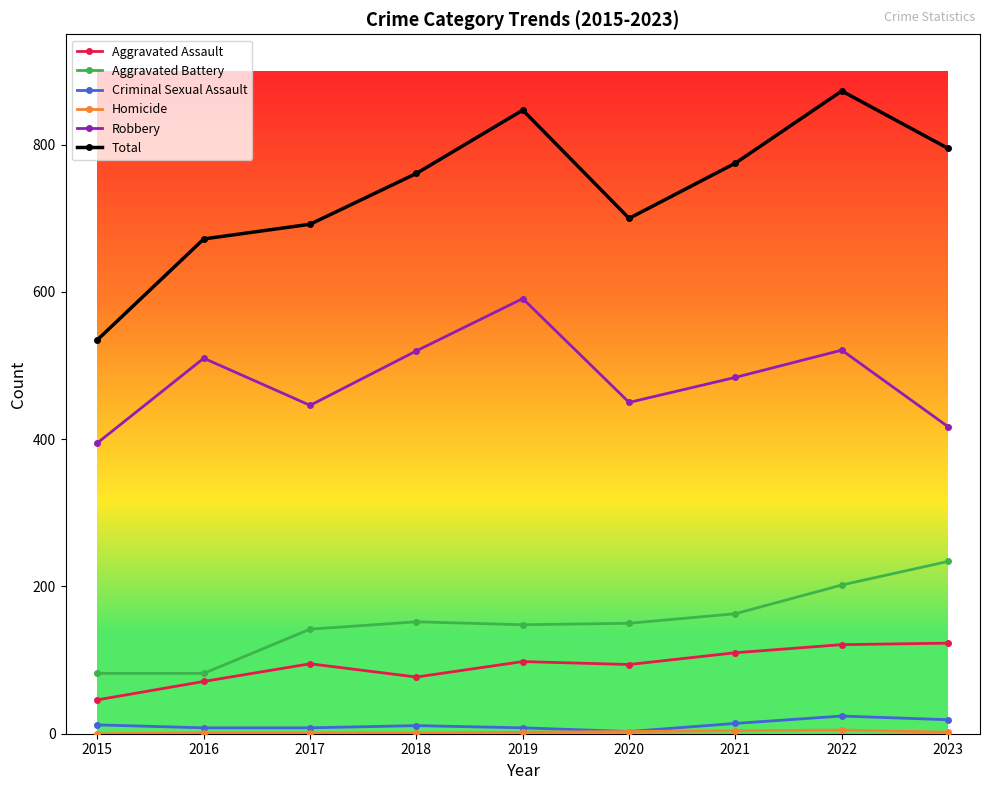

True or false: Robbery has more than 1 interior local peaks.

True